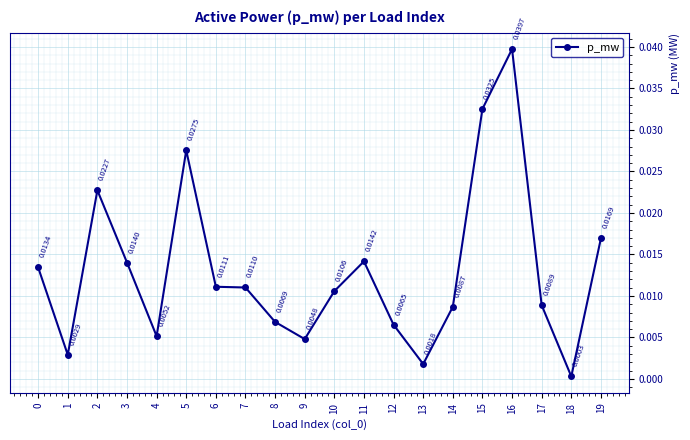

How many points are lower than both their immediate neighbors (excluding endpoints)?

5